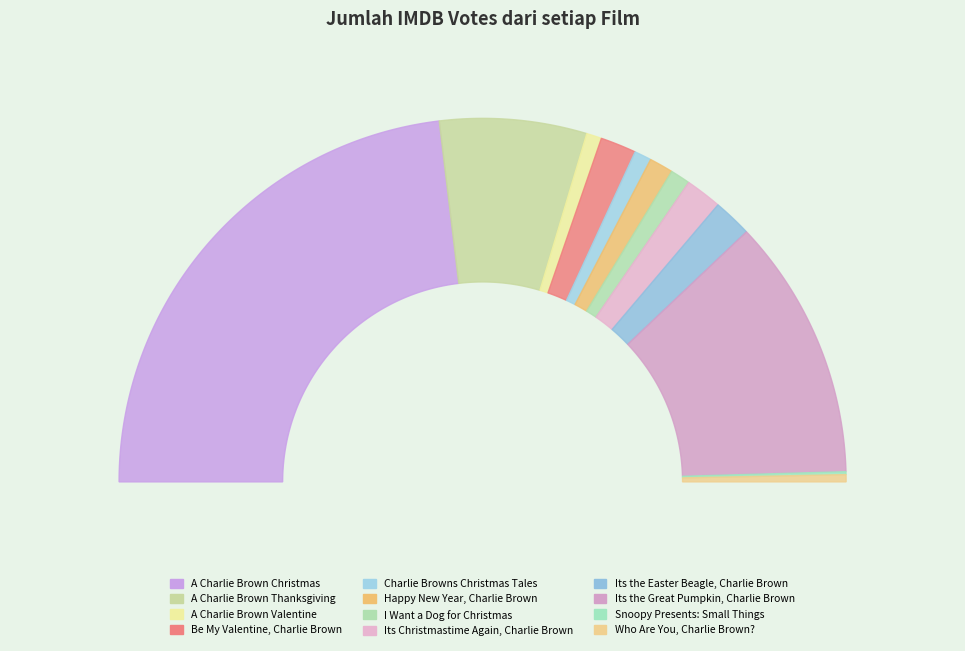

To the nearest percent, what percentage of the pie is I Want a Dog for Christmas?

2%